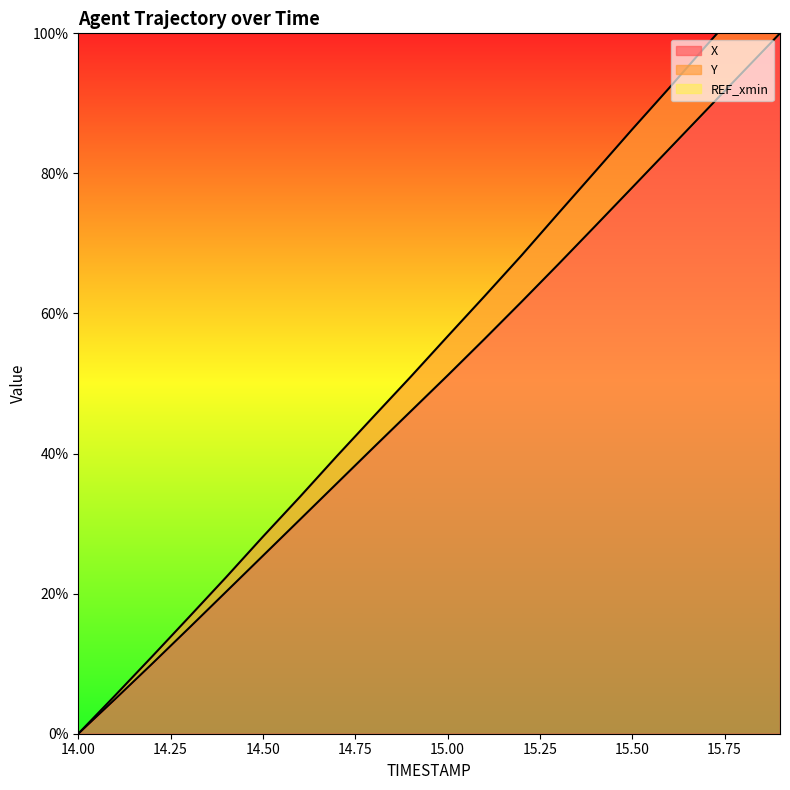

The value of X at 14.1 is 3.5. True or false?

False